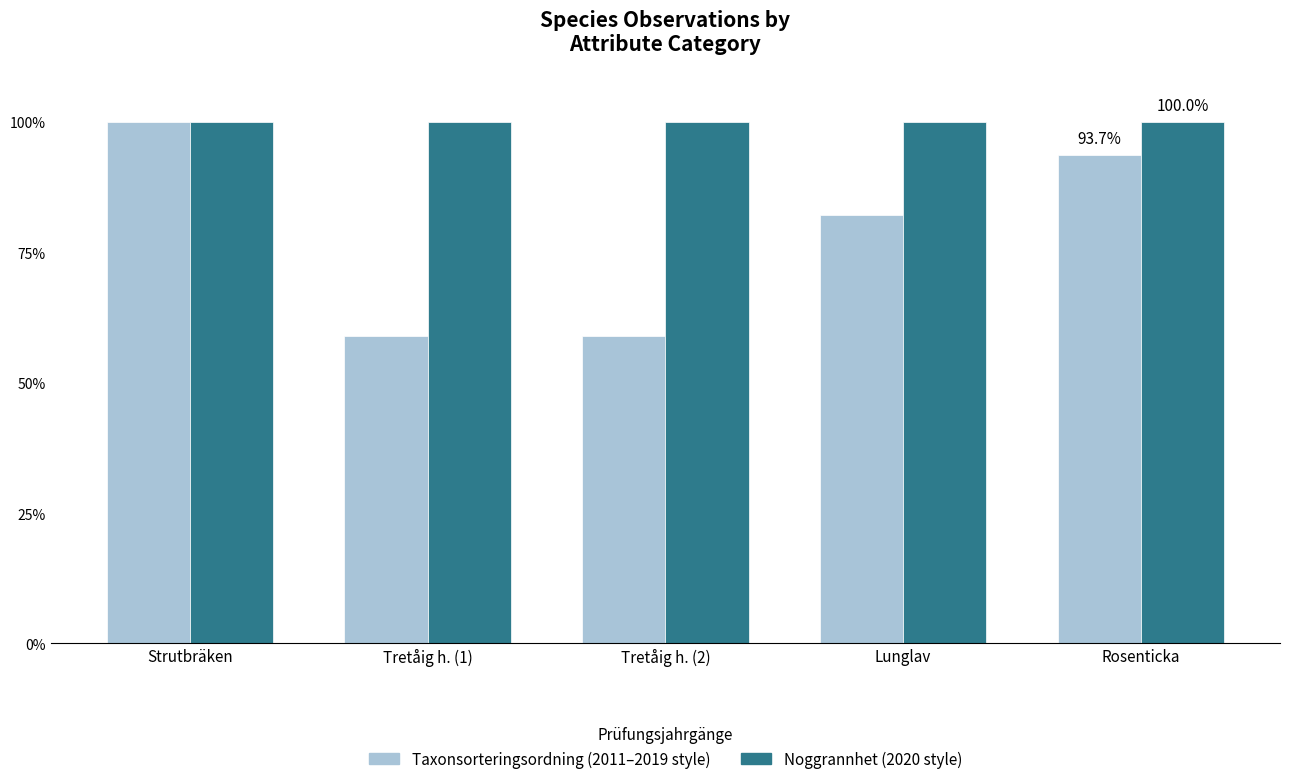

Is the value of Taxonsorteringsordning (2011–2019 style) at Rosenticka greater than the value of Noggrannhet (2020 style) at Rosenticka?

No